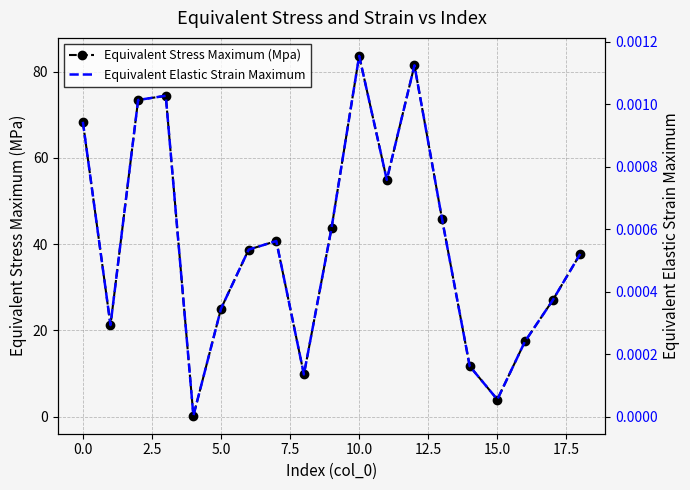

How many series are shown in this chart?

2